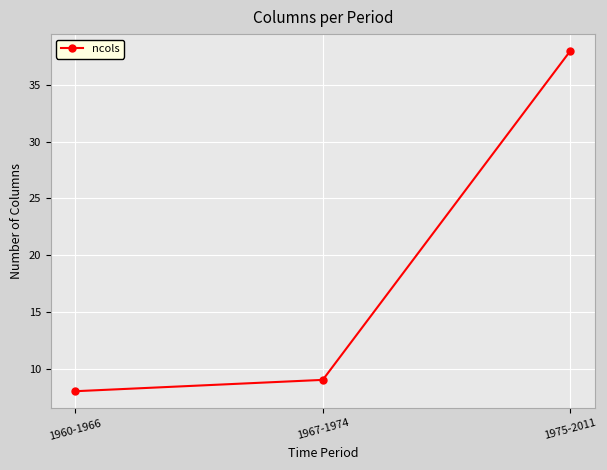

Does the chart have visible grid lines?

Yes